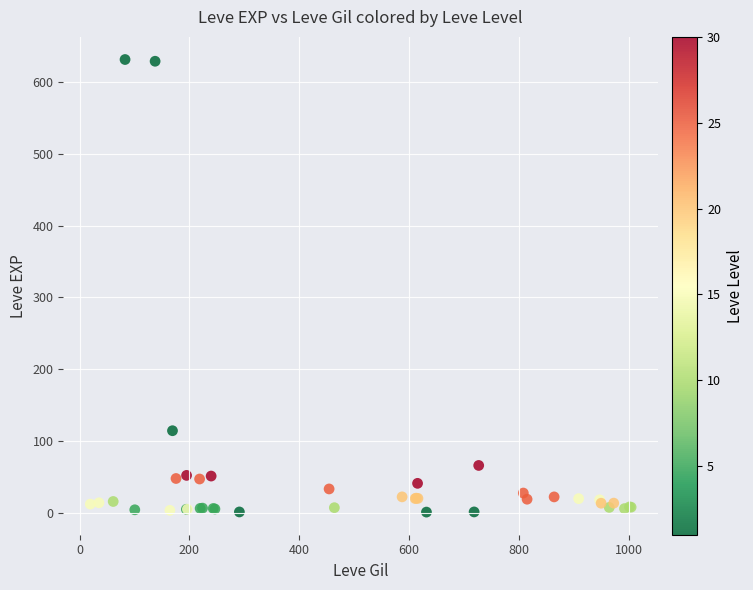

What Y value in the scatter plot is closest to 316?

114.5